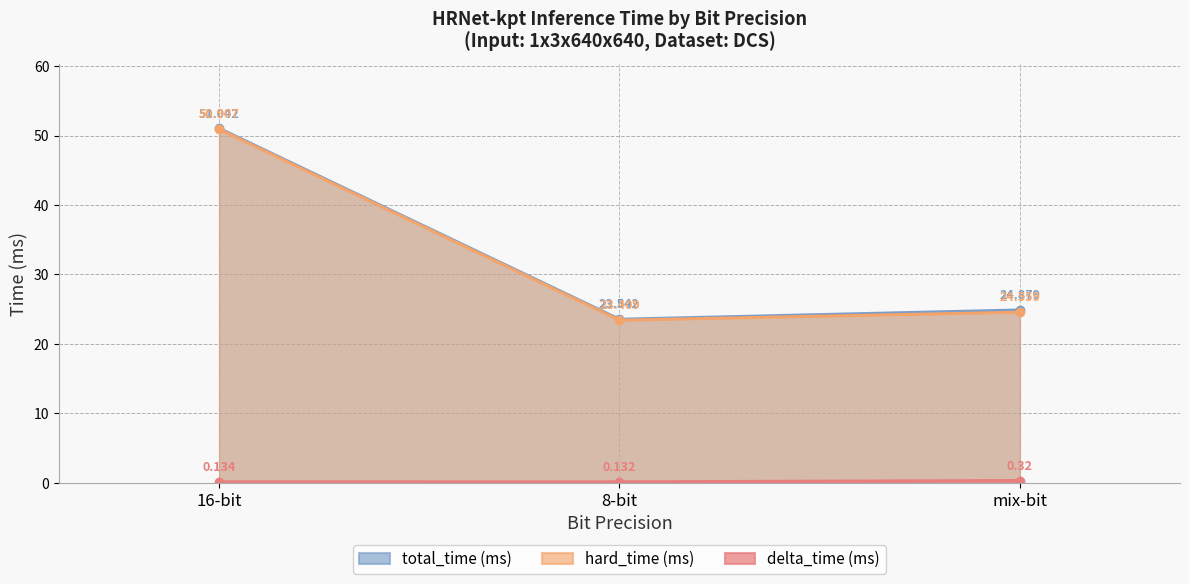

Which category has the lowest value across all series?

8-bit